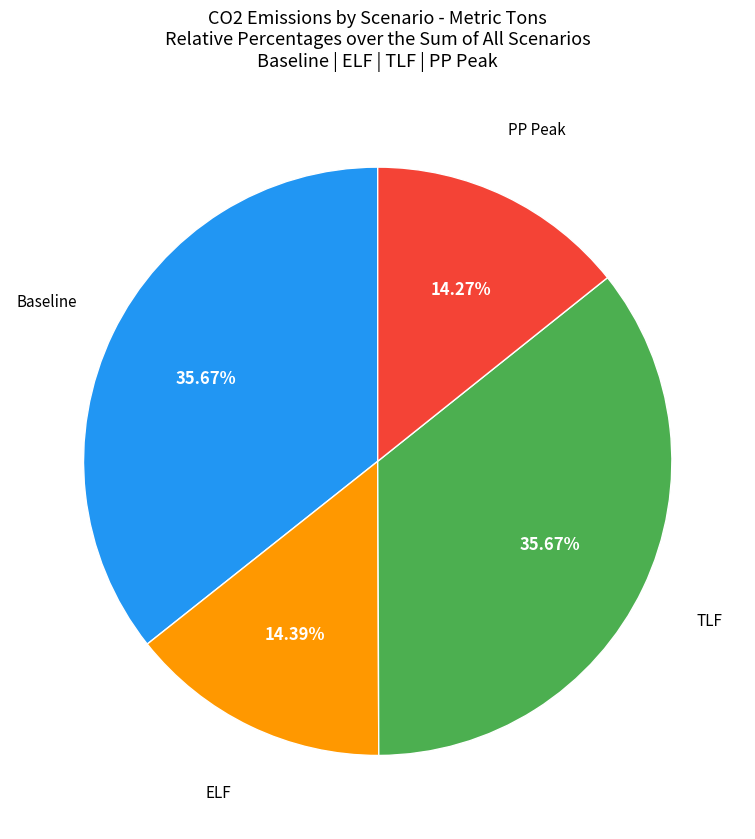

Count the number of slices in the pie.

4